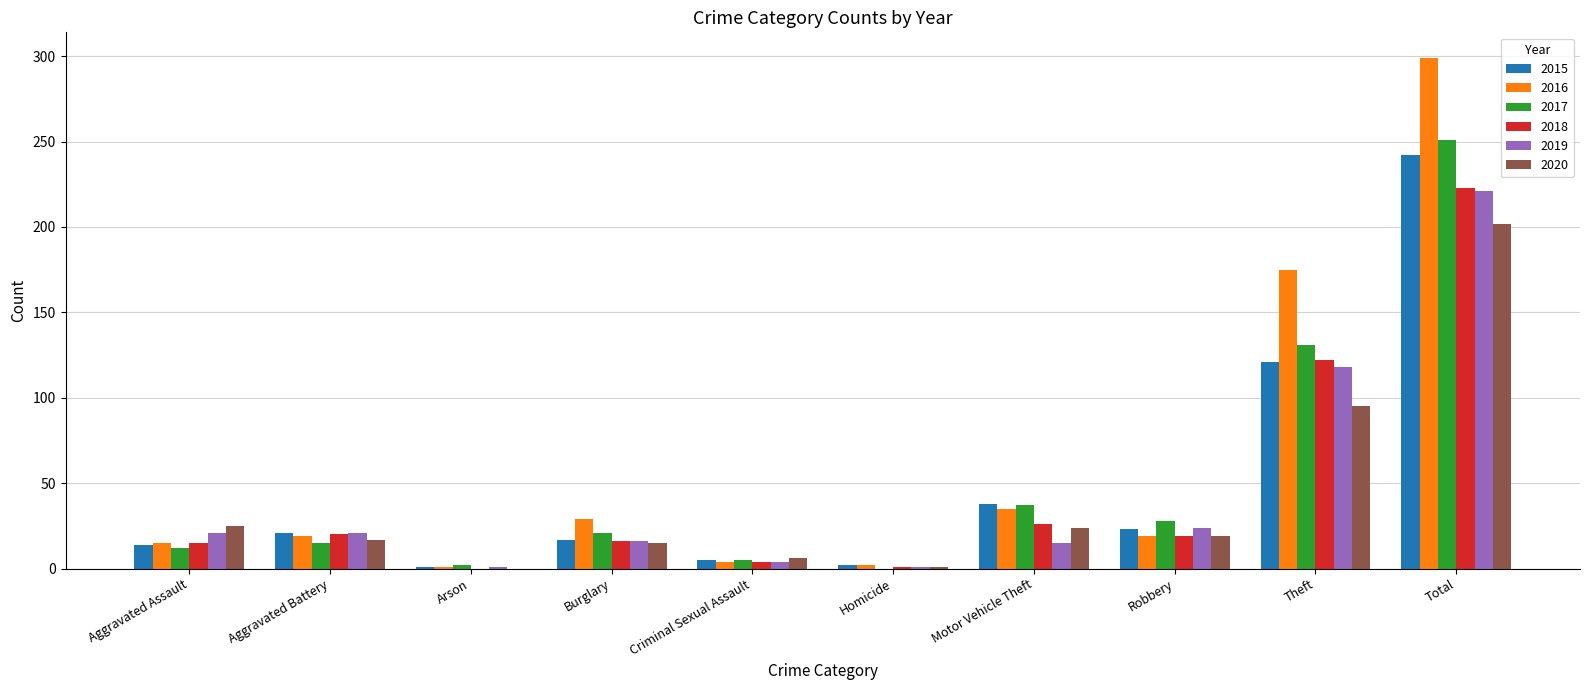

What value does the 2015 series have at Aggravated Battery?

21